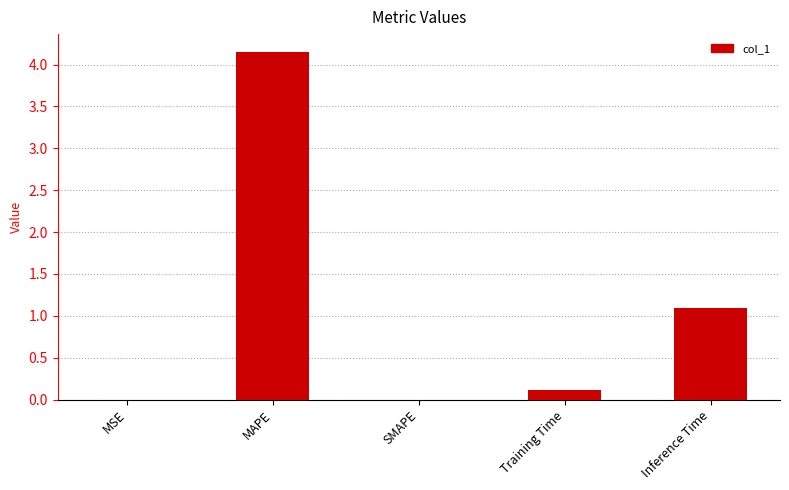

Which category has the highest value across all series?

MAPE